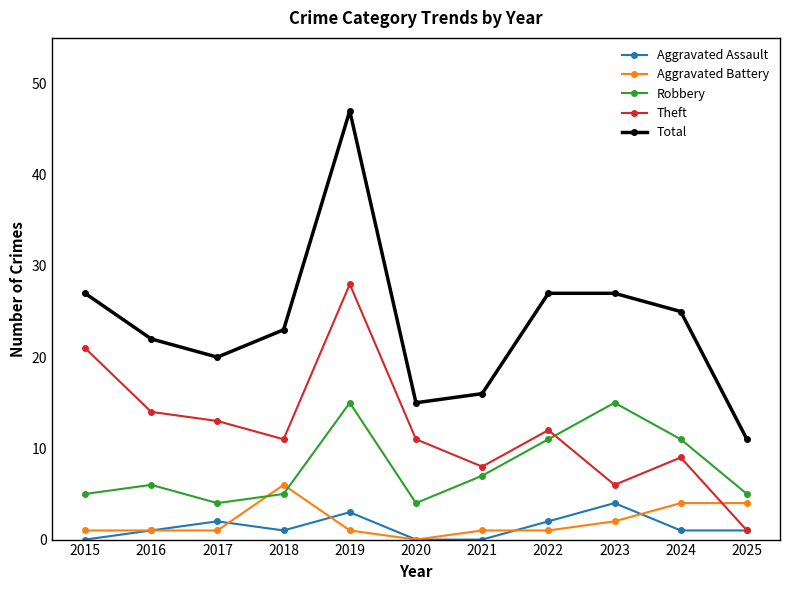

Which series changed the most between 2018 and 2019?

Total